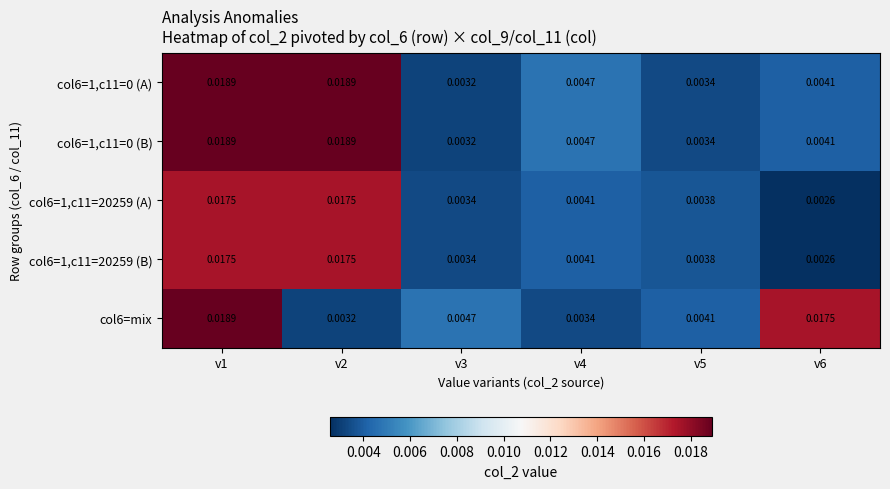

Is the value of col6=1,c11=20259 (B) at v2 greater than the value of col6=1,c11=0 (A) at v1?

No